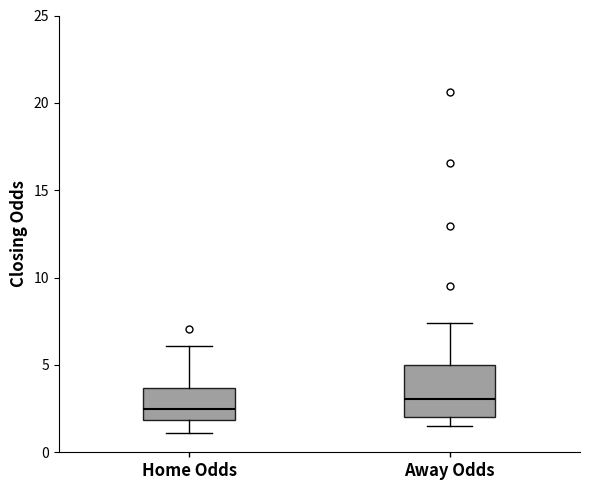

Reading left to right, read every box against the y-axis: the position of its median line, the range the box covers, and the ends of its whiskers. The values are not printed on the chart, so give them approximately, as read against the axis.

Home Odds: median 2.5, box 2.0 to 3.5, whiskers 1.0 to 6.0
Away Odds: median 3.0, box 2.0 to 5.0, whiskers 1.5 to 7.5